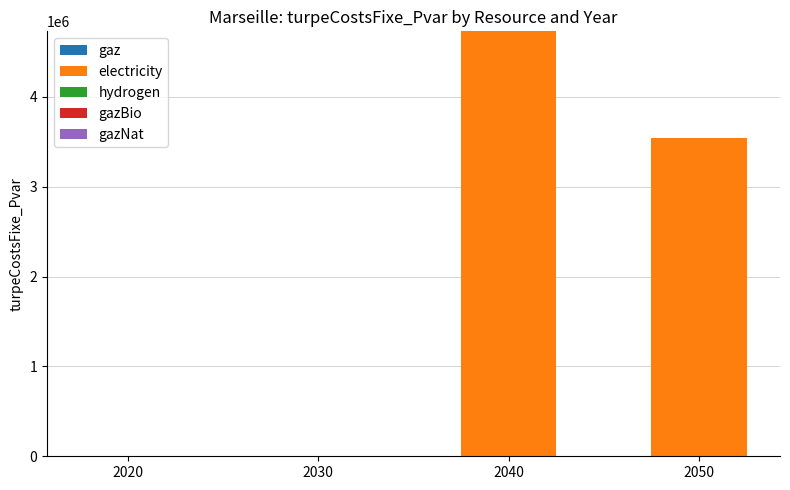

How many distinct data groups are displayed?

1